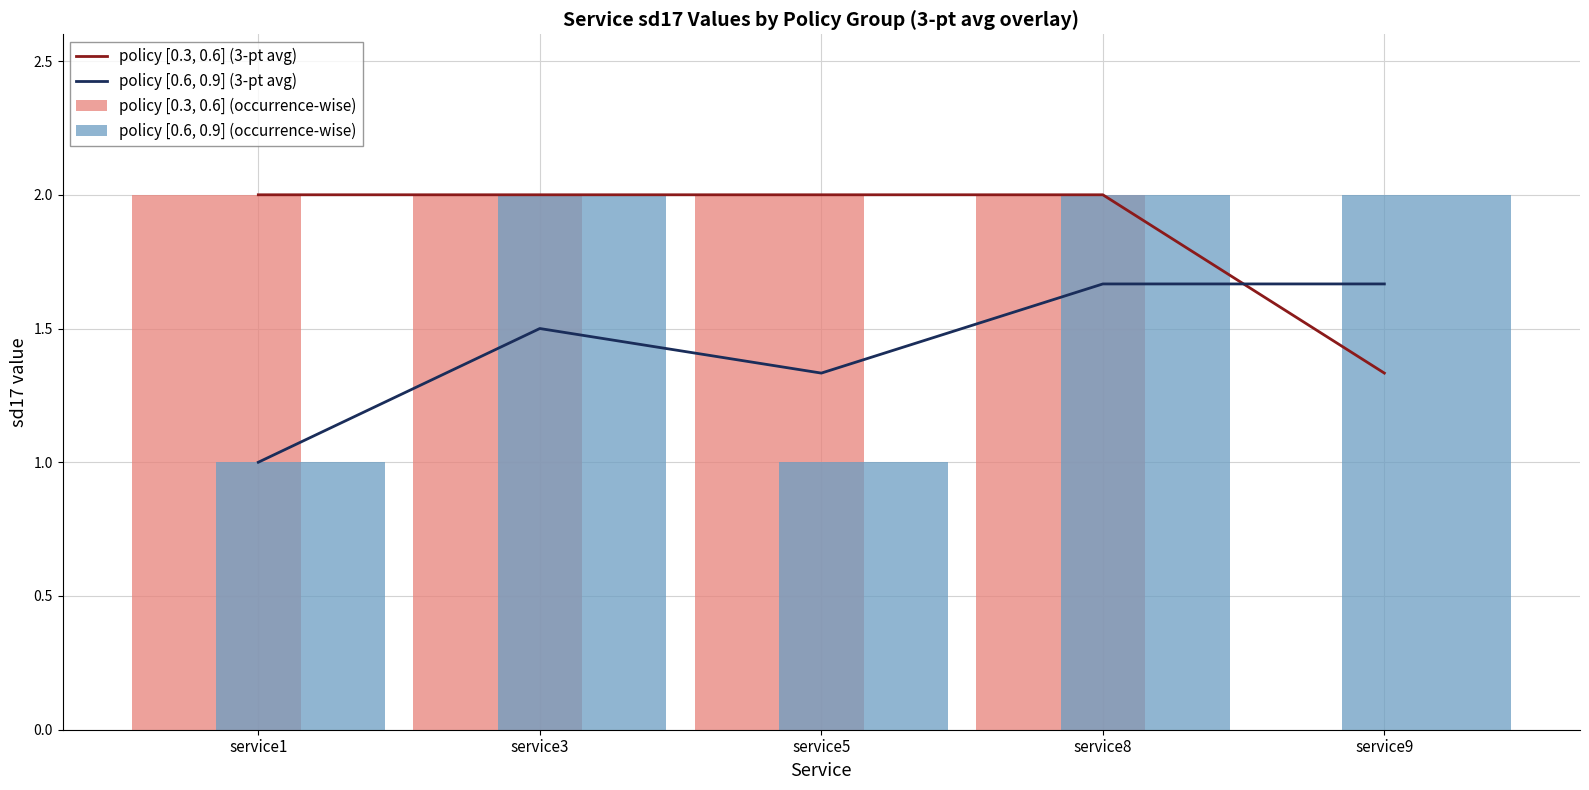

Which label corresponds to the smallest value in the chart?

service9